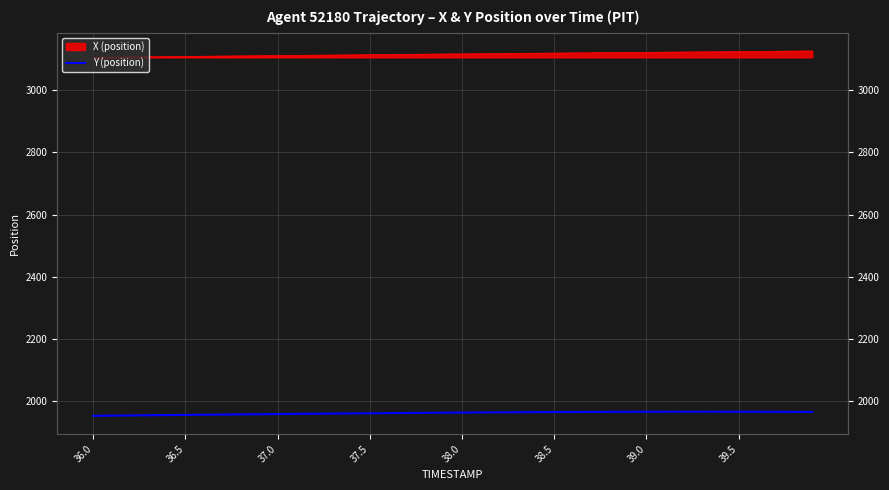

What is the difference between the maximum and second lowest values?

12.5